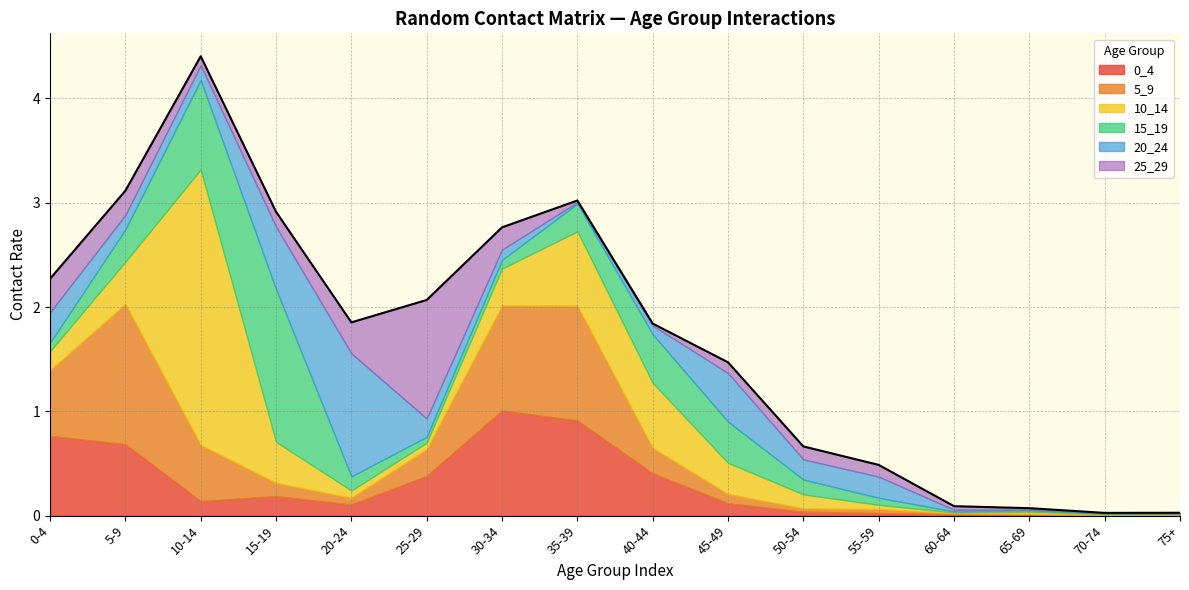

Which category has the lowest value in the 20_24 series?

75+